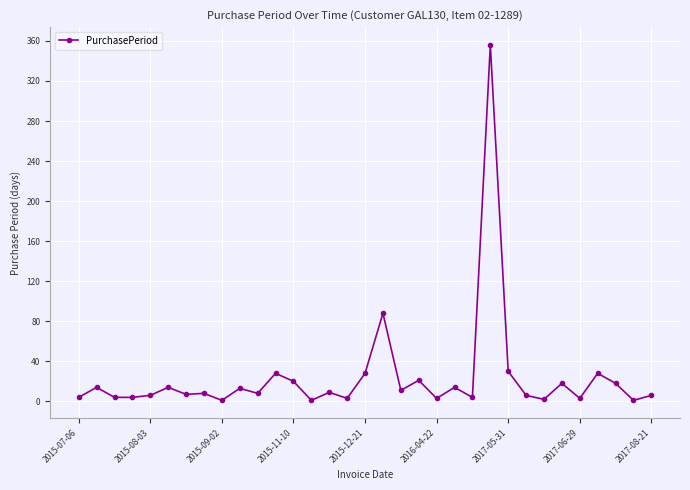

What is the greatest value displayed?

356